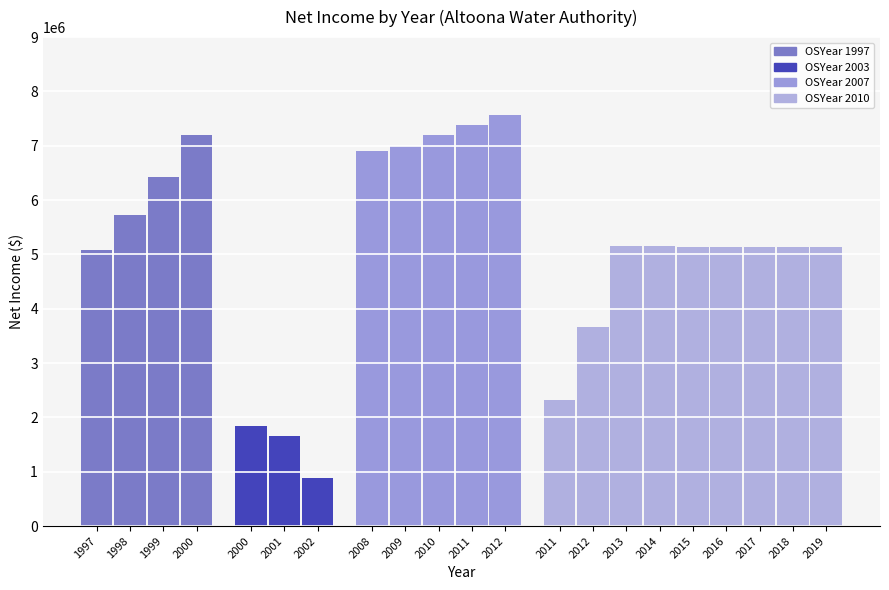

At which label is the value closest to 4224290?

2012(2010)